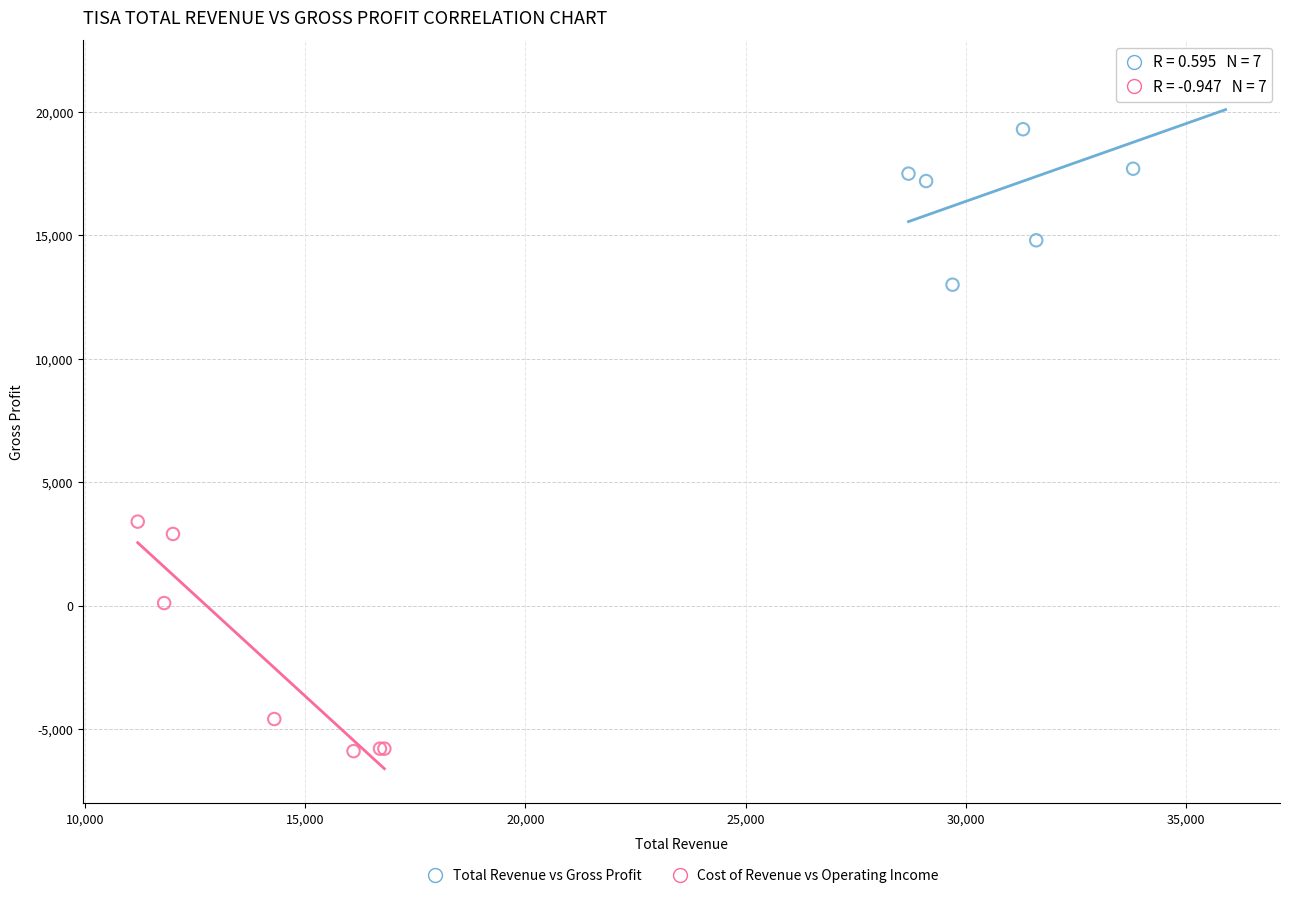

Which series reaches the minimum Y coordinate?

Cost of Revenue vs Operating Income